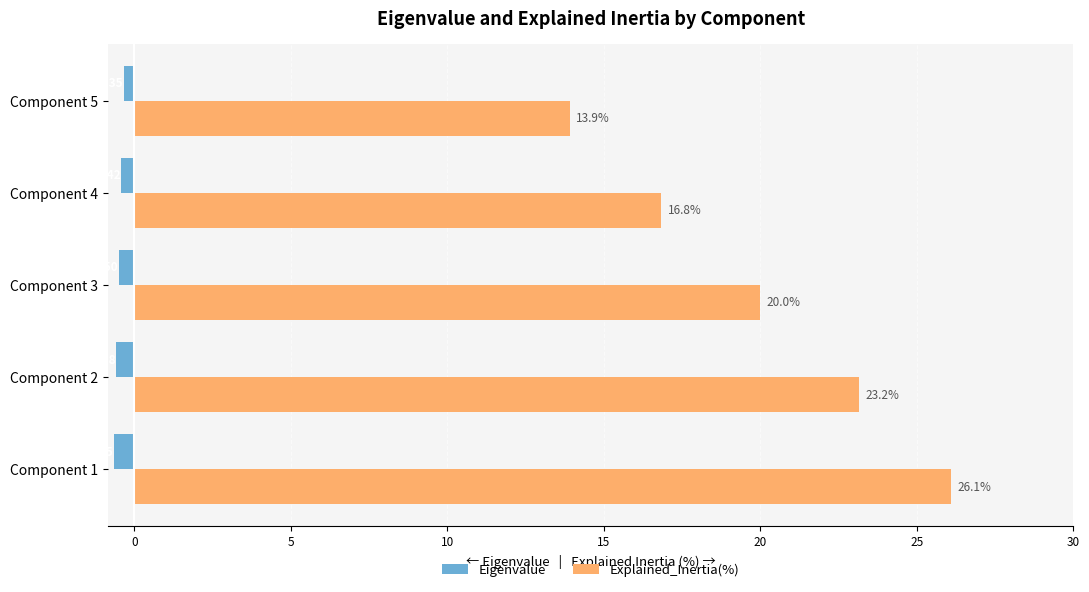

How many series are shown in this chart?

2